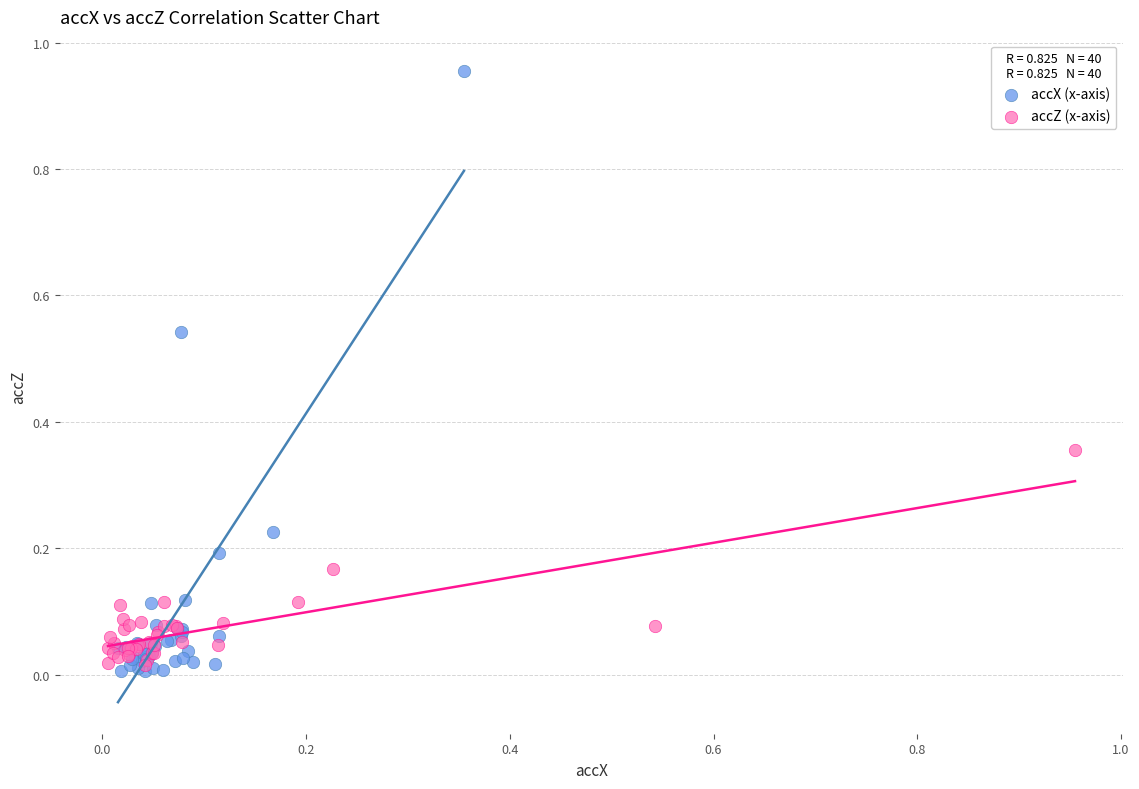

Which series has the widest spread of Y values?

accX (x-axis)